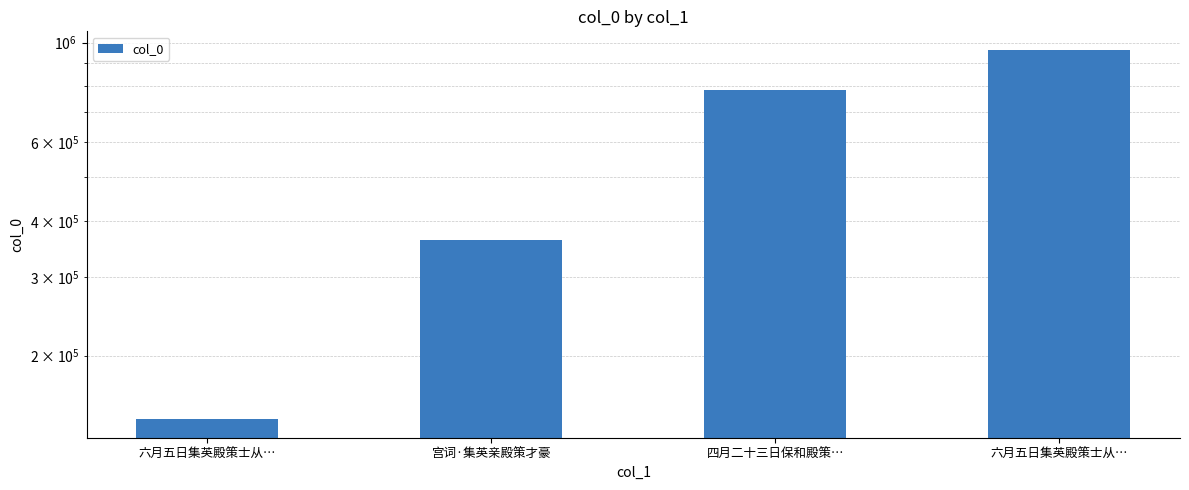

What is the average value?

563392